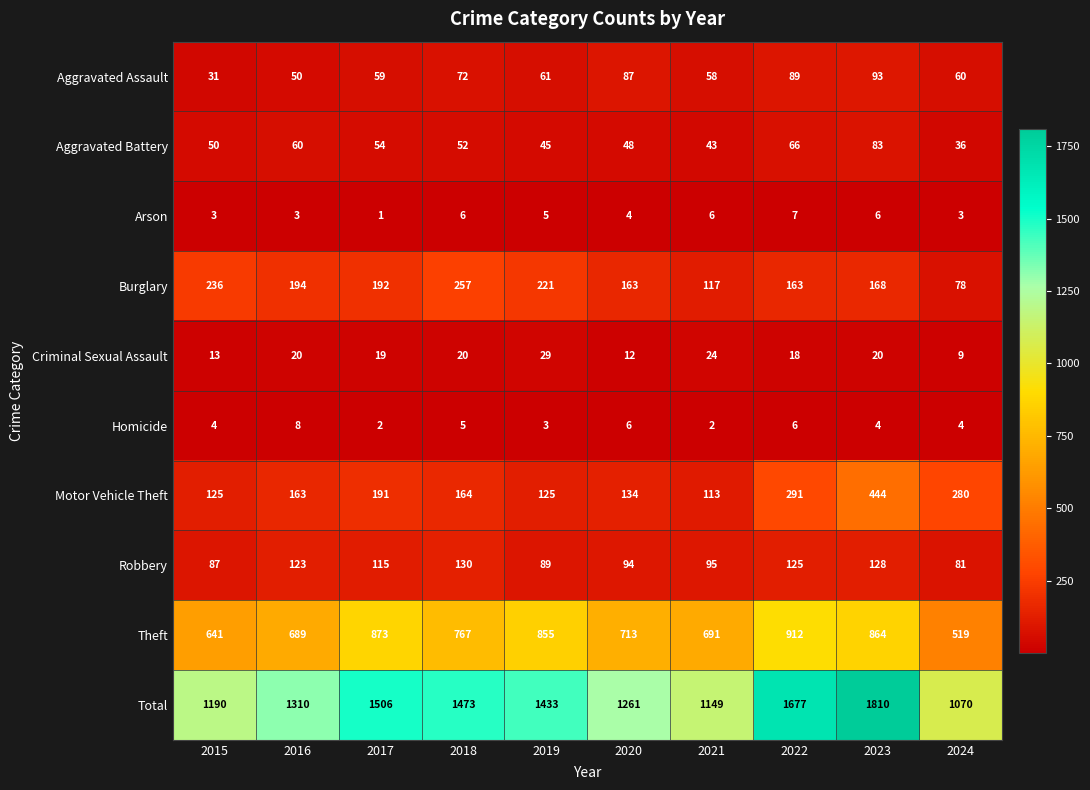

Is it true that Arson equals 6 at 2021?

True